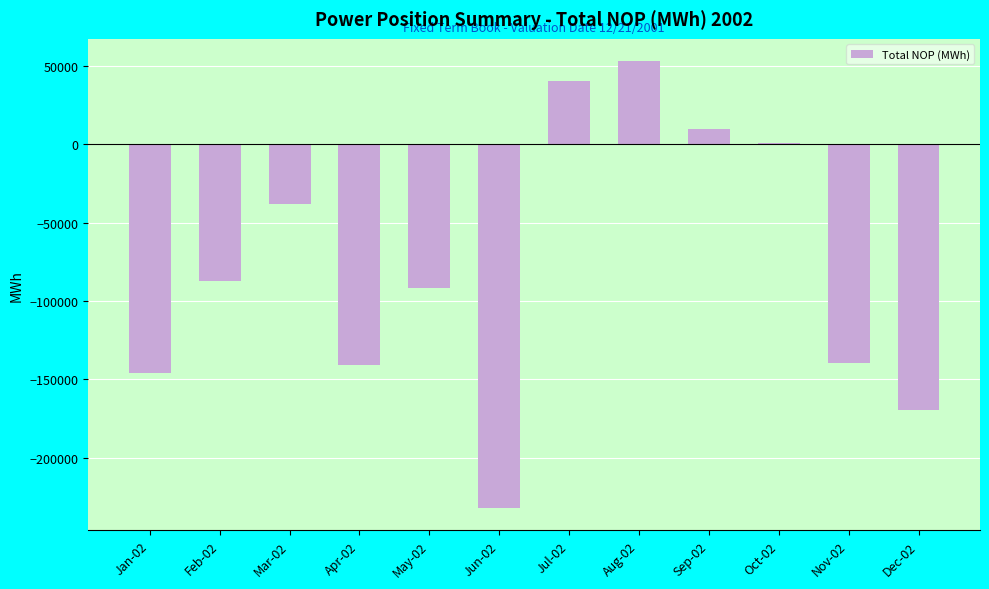

Where does the data first go above -86968?

Mar-02